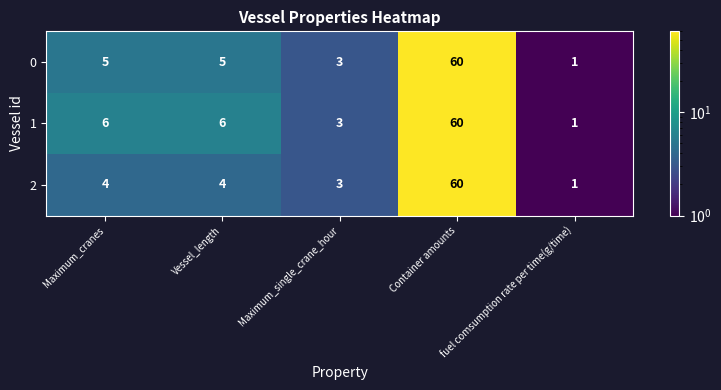

What is the sum of the 0 values at Maximum_cranes and Maximum_single_crane_hour?

8